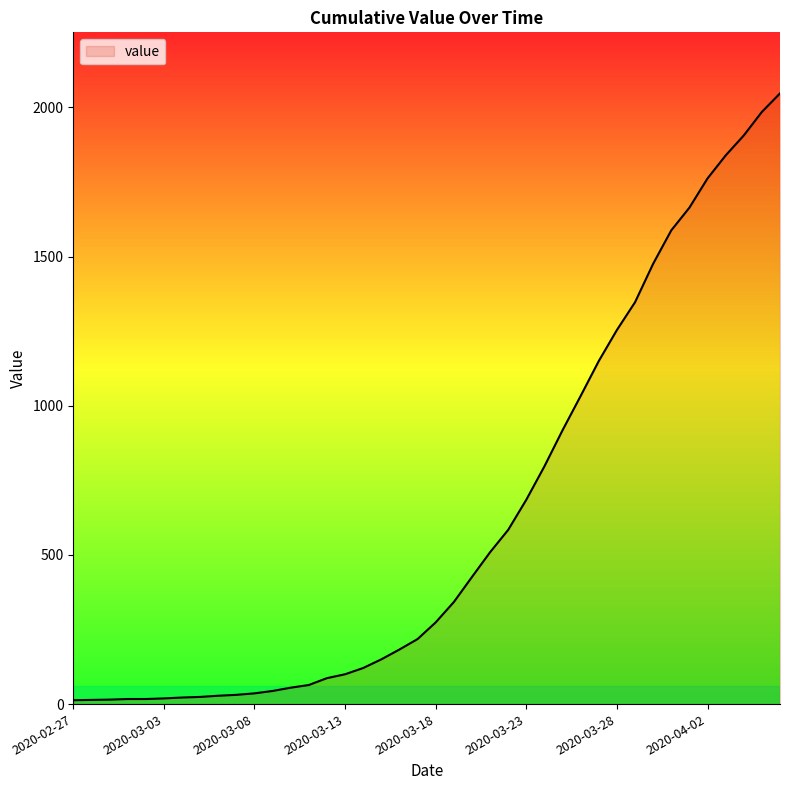

Does the chart display data point markers on the line(s)?

No